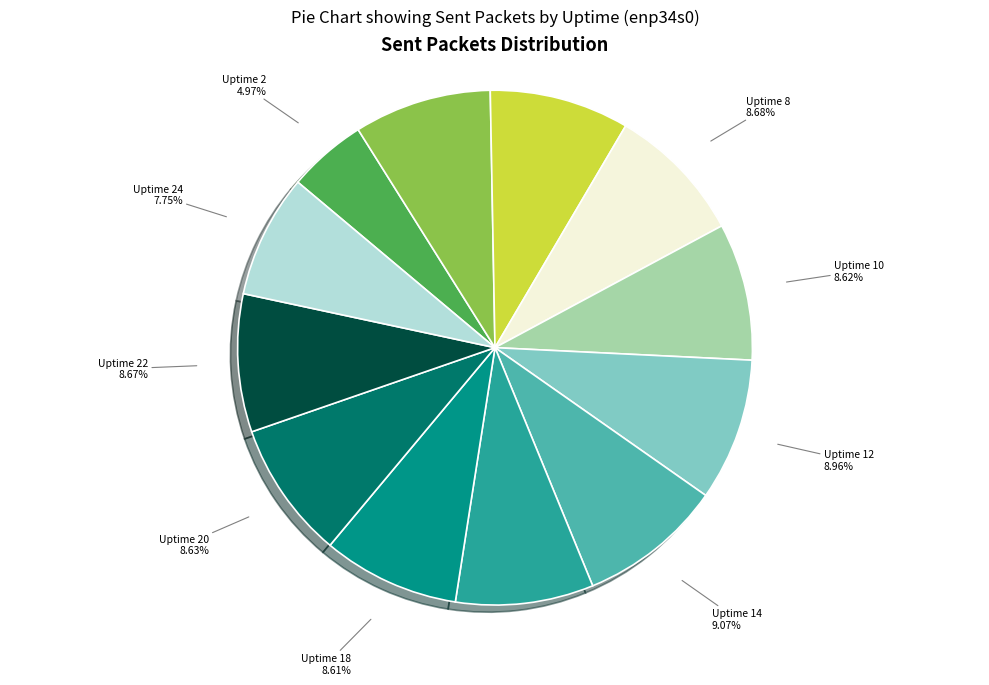

Which slice is the smallest?

Uptime 2